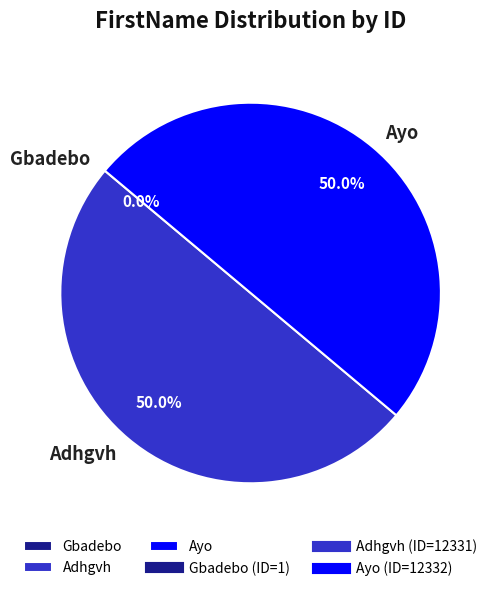

Do Adhgvh and Ayo together represent more than half of the pie?

Yes